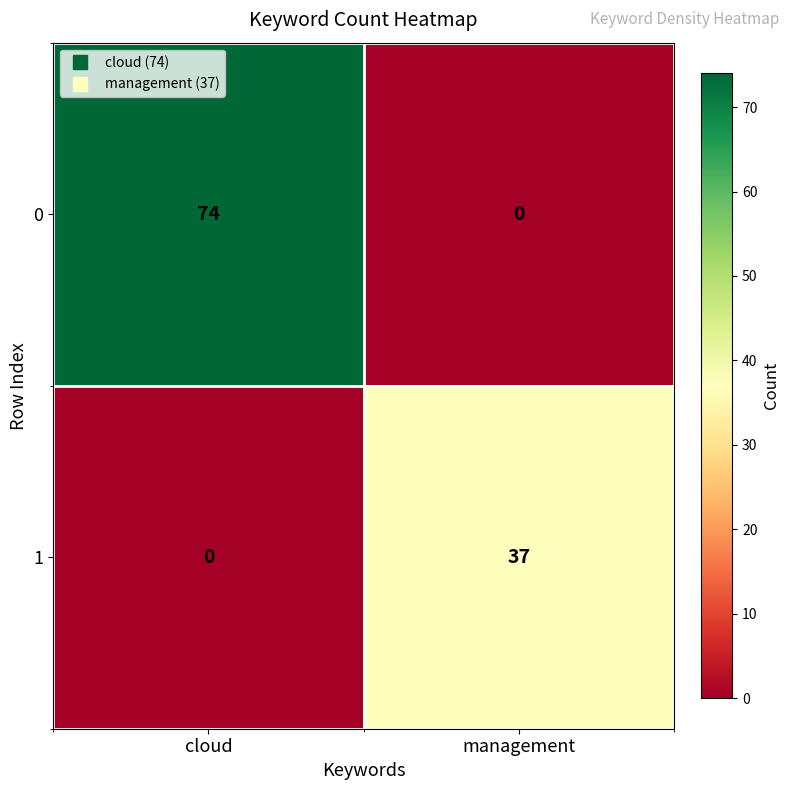

List the labels in order of 0 value, smallest first.

management, cloud